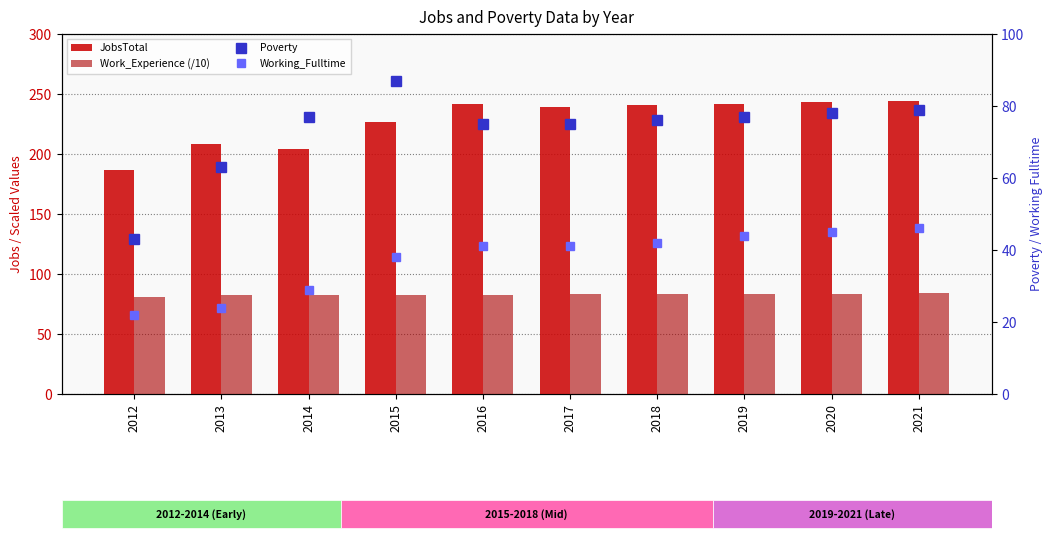

At which label is Work_Experience (/10) closest to 82?

2013